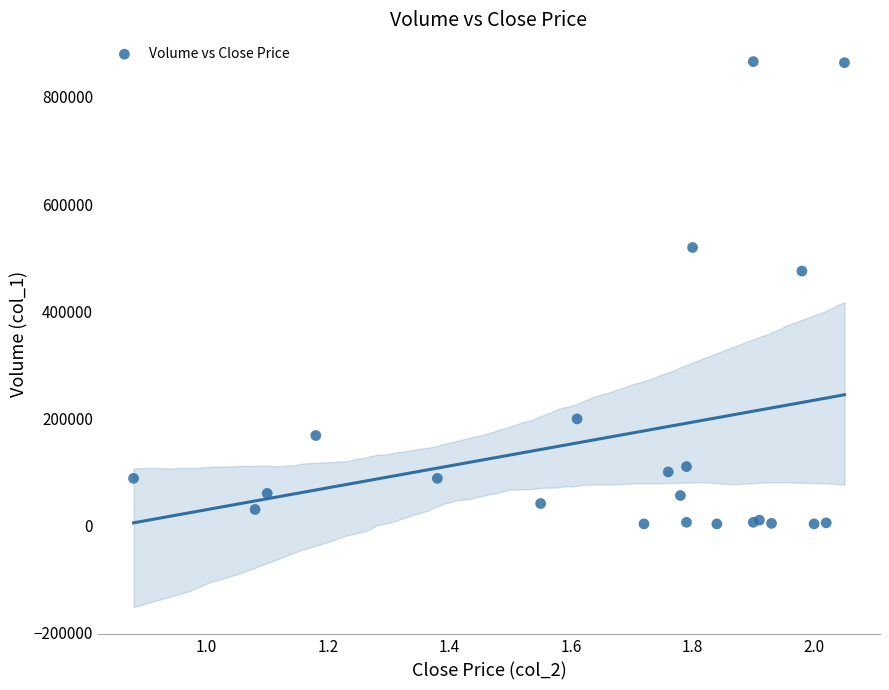

What Y value in the scatter plot is closest to 434500?

475000